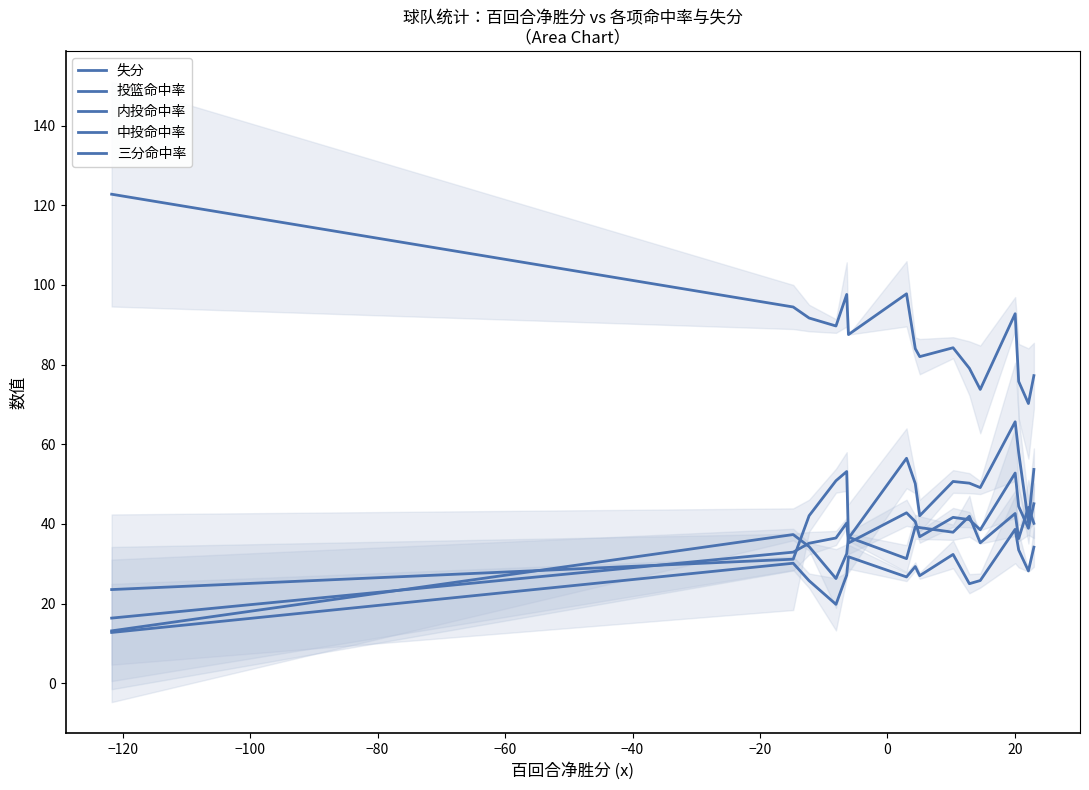

True or false: 三分命中率 and 投篮命中率 cross at least once.

False